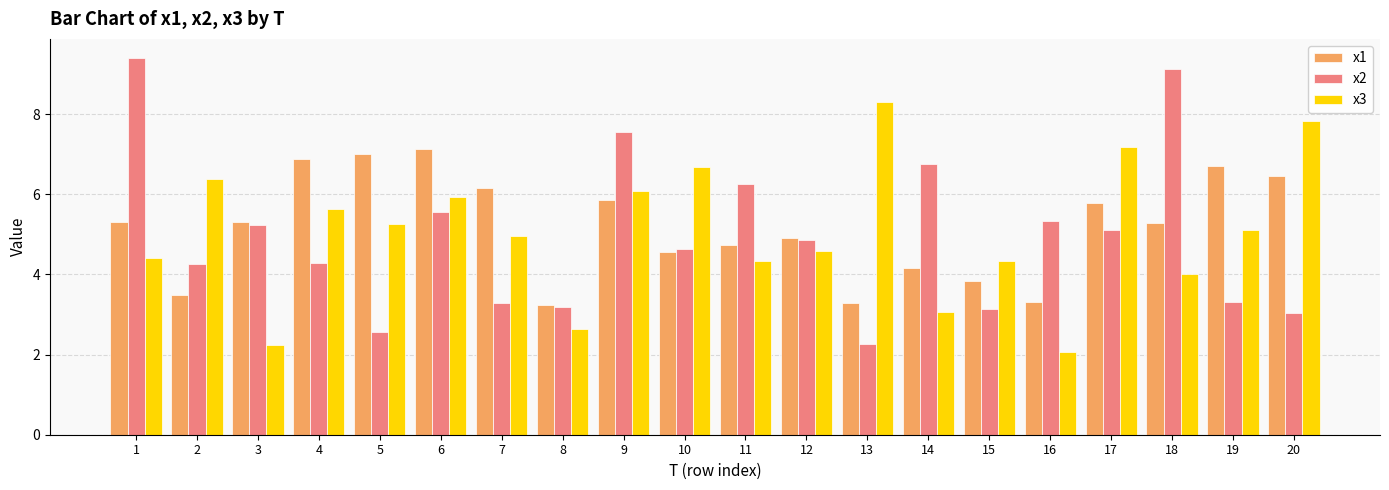

At which label is x1 closest to 5?

12